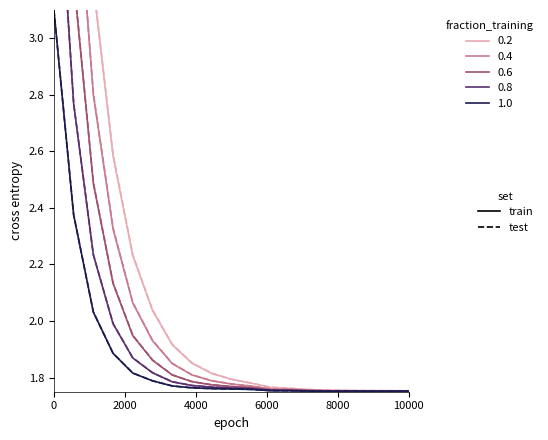

How many lines are shown in the chart?

5